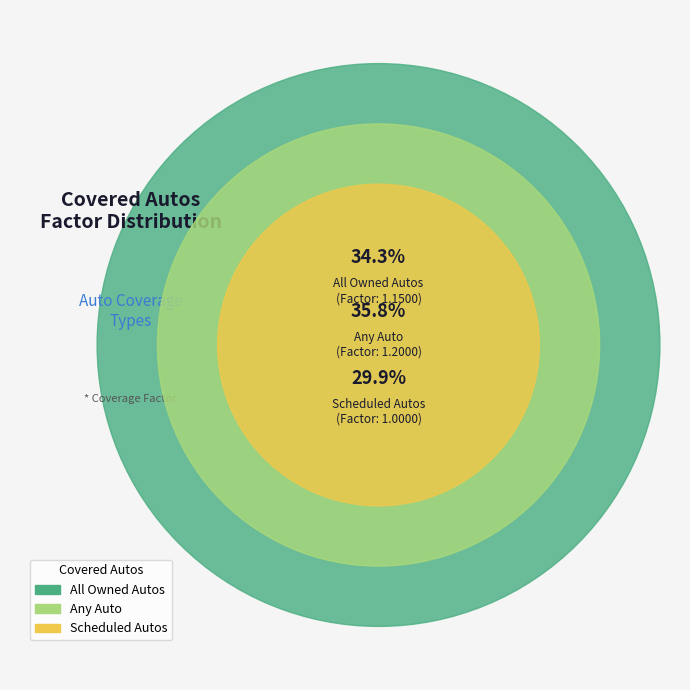

To the nearest percent, what is the difference between the Scheduled Autos and Any Auto slice percentages?

6%